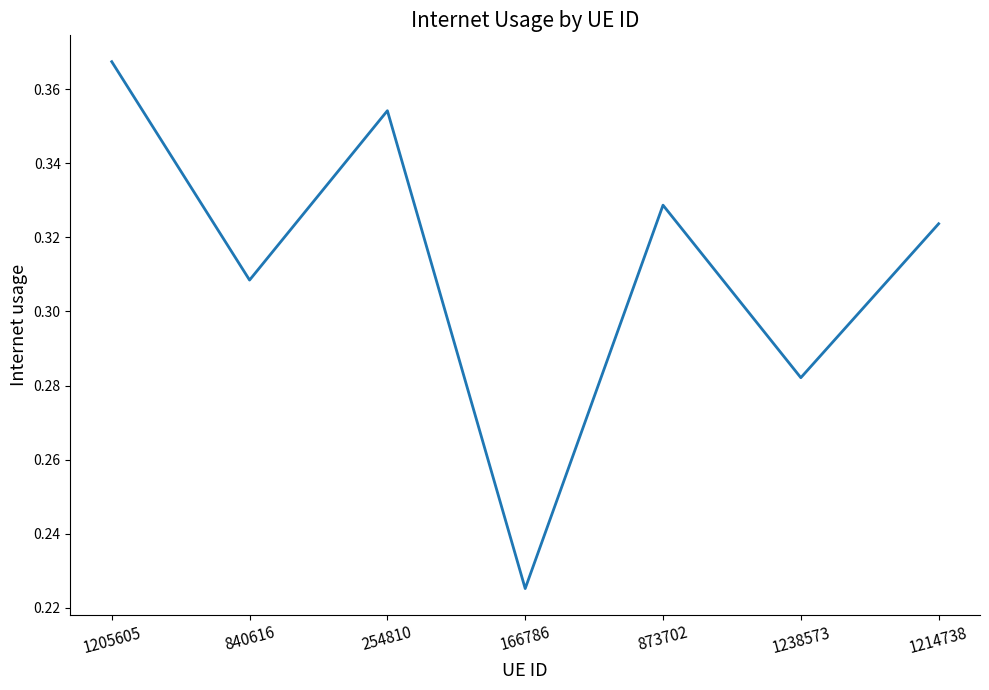

Which has a higher value, 166786 or 1214738?

1214738